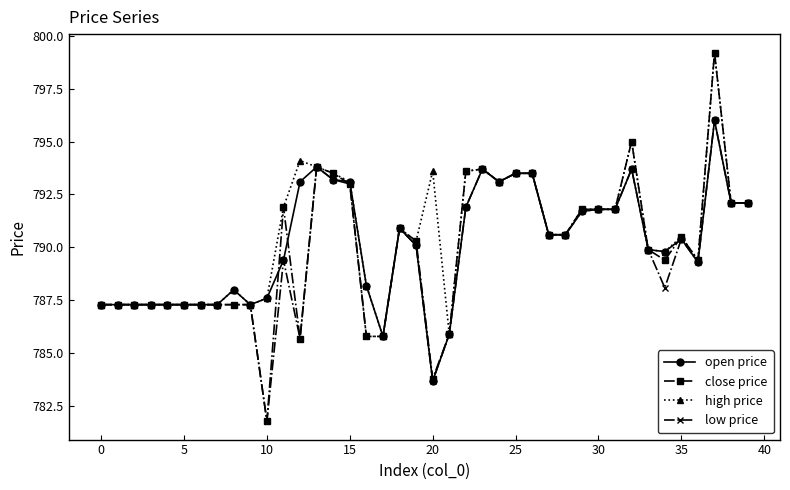

What is the value of the high price point at the 7th from the left?

787.3